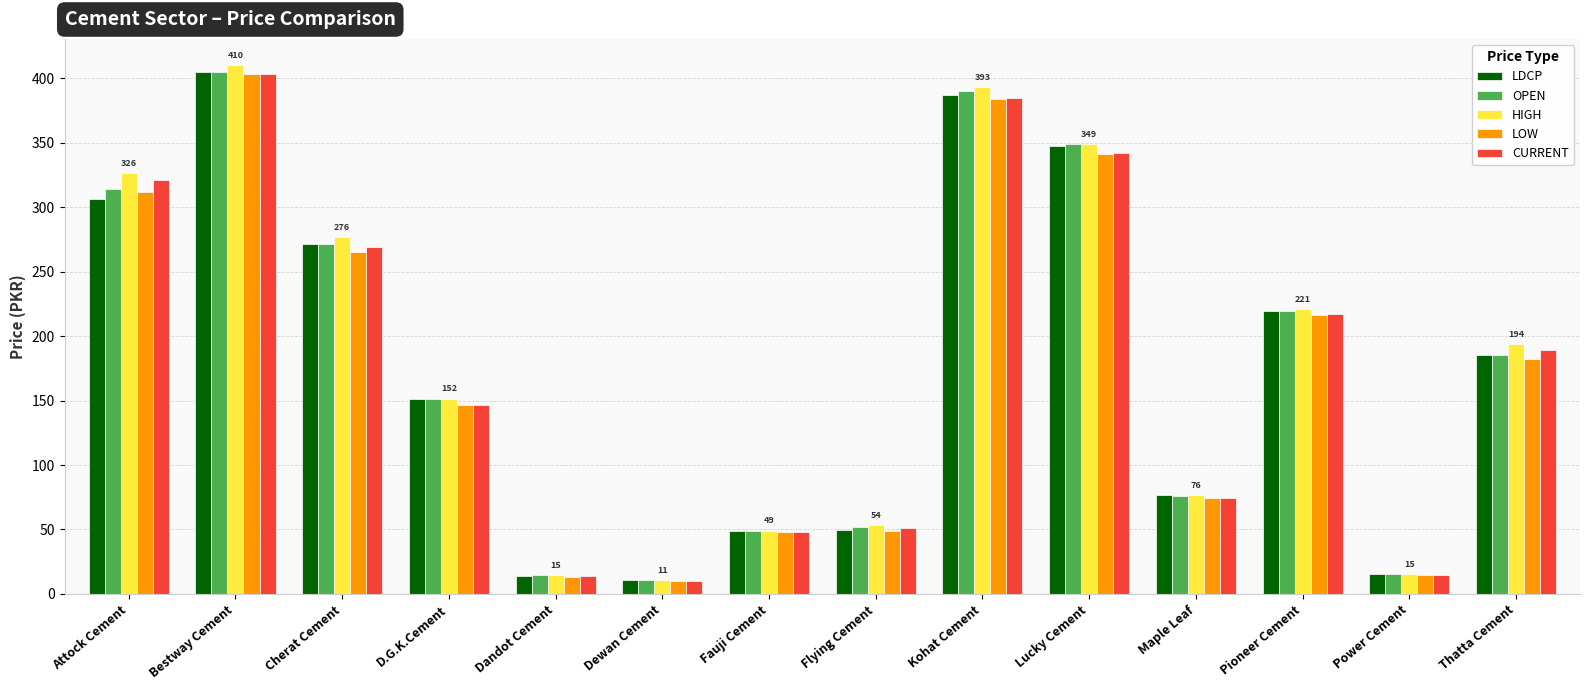

What are all the series names shown in the legend?

LDCP, OPEN, HIGH, LOW, CURRENT